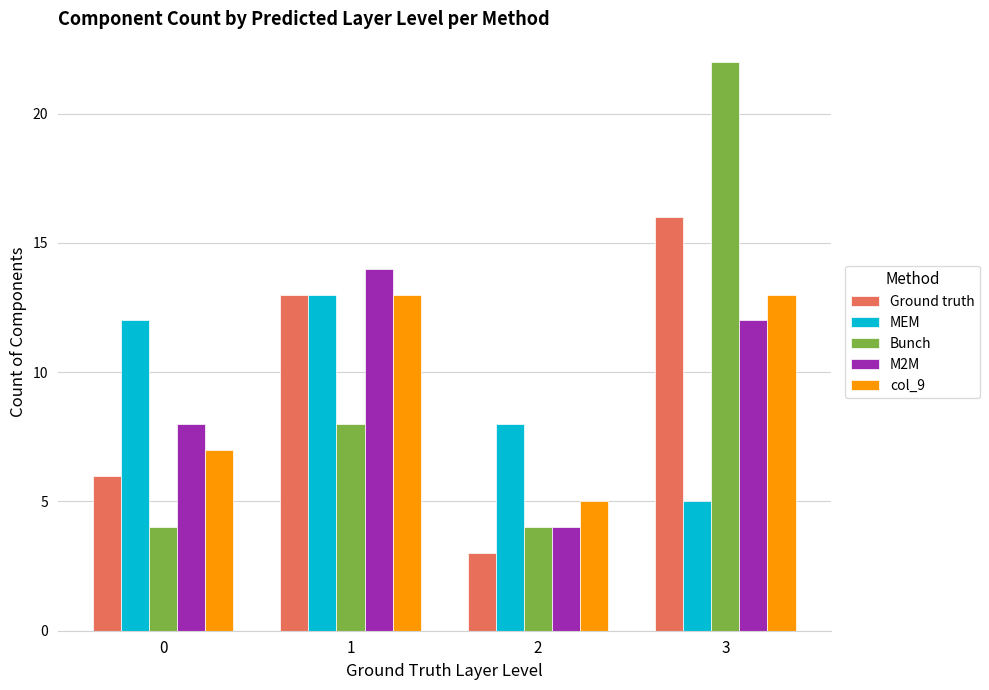

How many data points in Ground truth are less than 13?

2